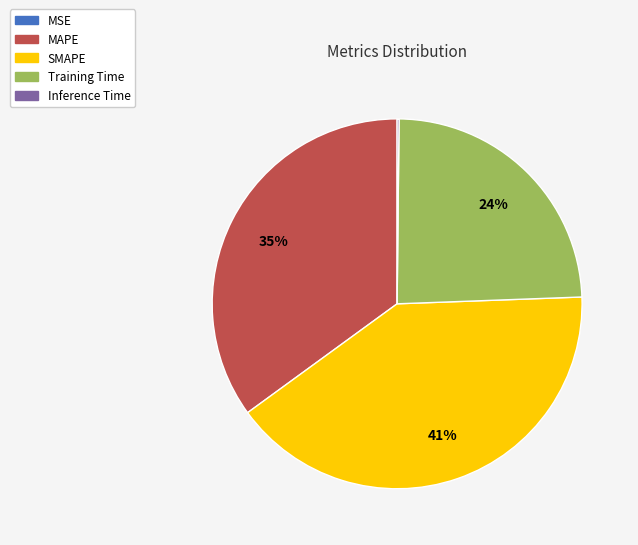

What is the largest slice in the pie chart?

SMAPE